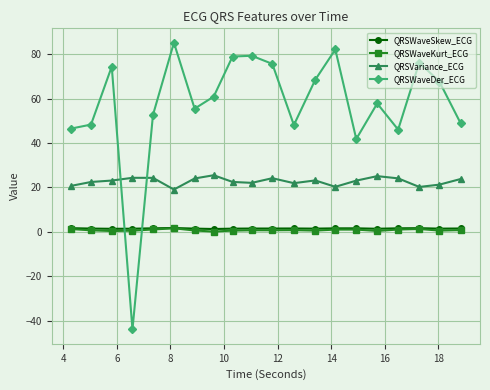

What is the maximum value shown in the chart?

85.2